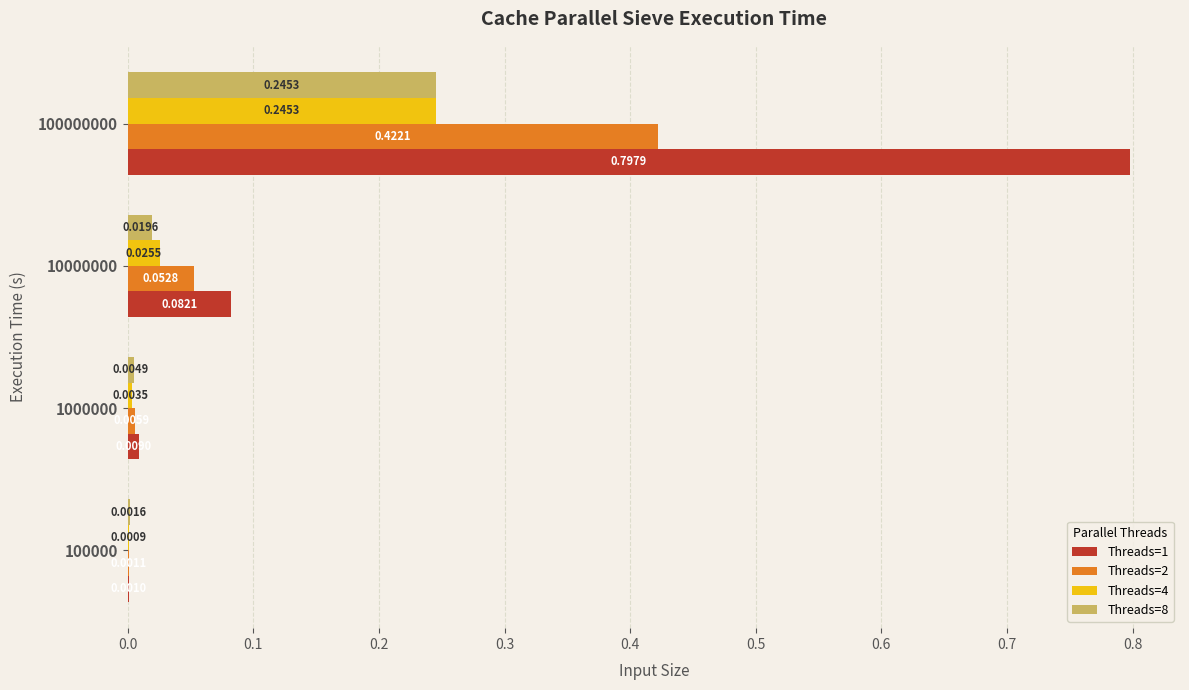

Which series has the largest total across all categories?

Threads=1